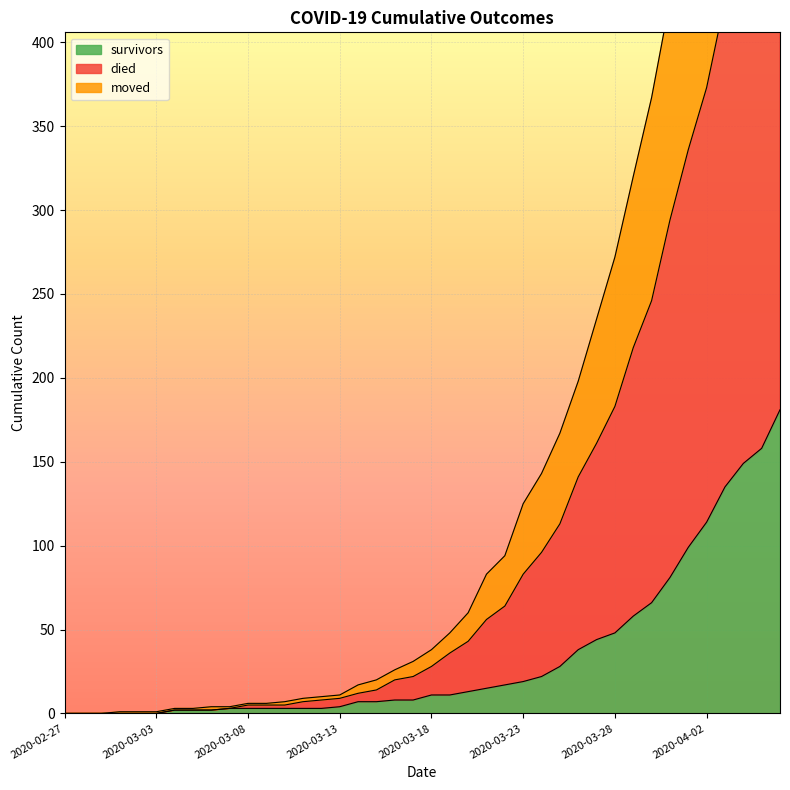

Is the value of survivors at 2020-03-20 greater than the value of moved at 2020-03-01?

Yes